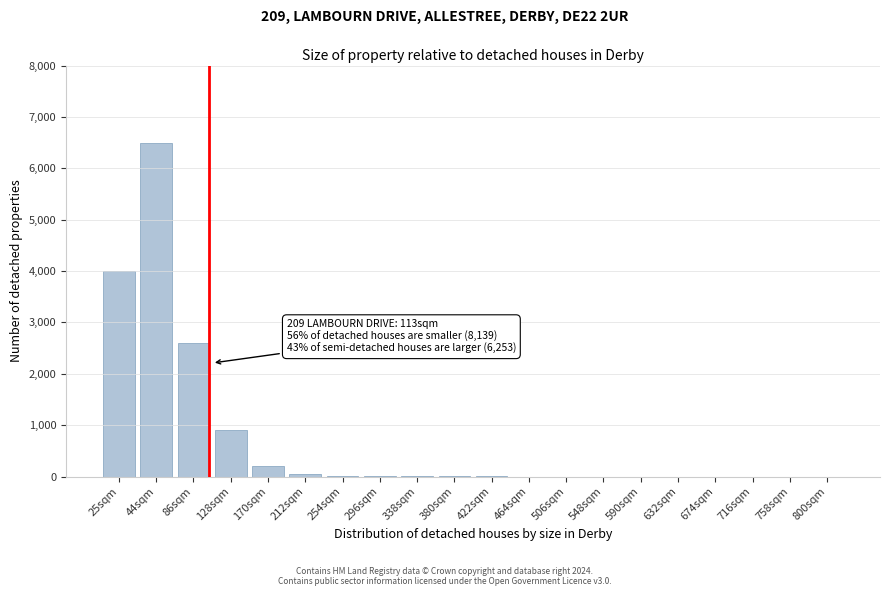

What is the sum of all values?

14276